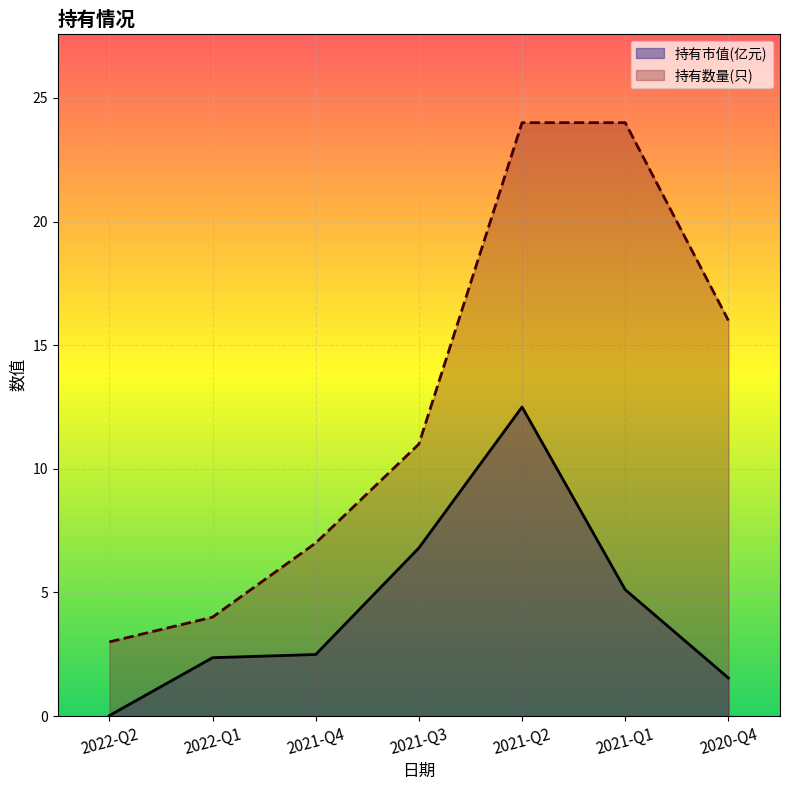

Is it true that 持有市值(亿元) equals 1.5 at 2020-Q4?

True